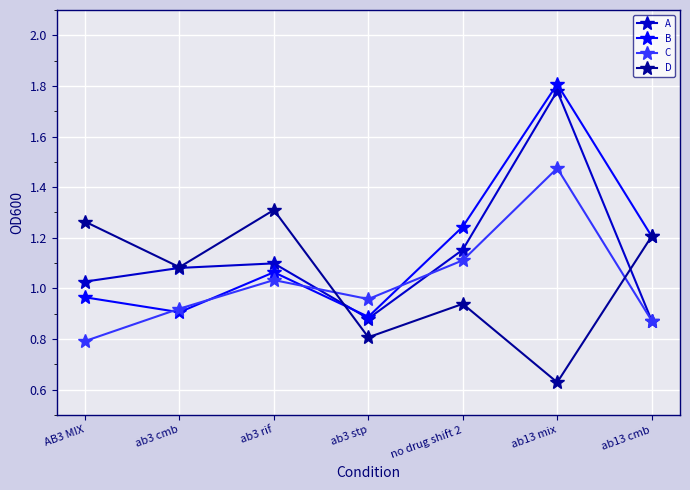

How many intersections are there between C and D?

2